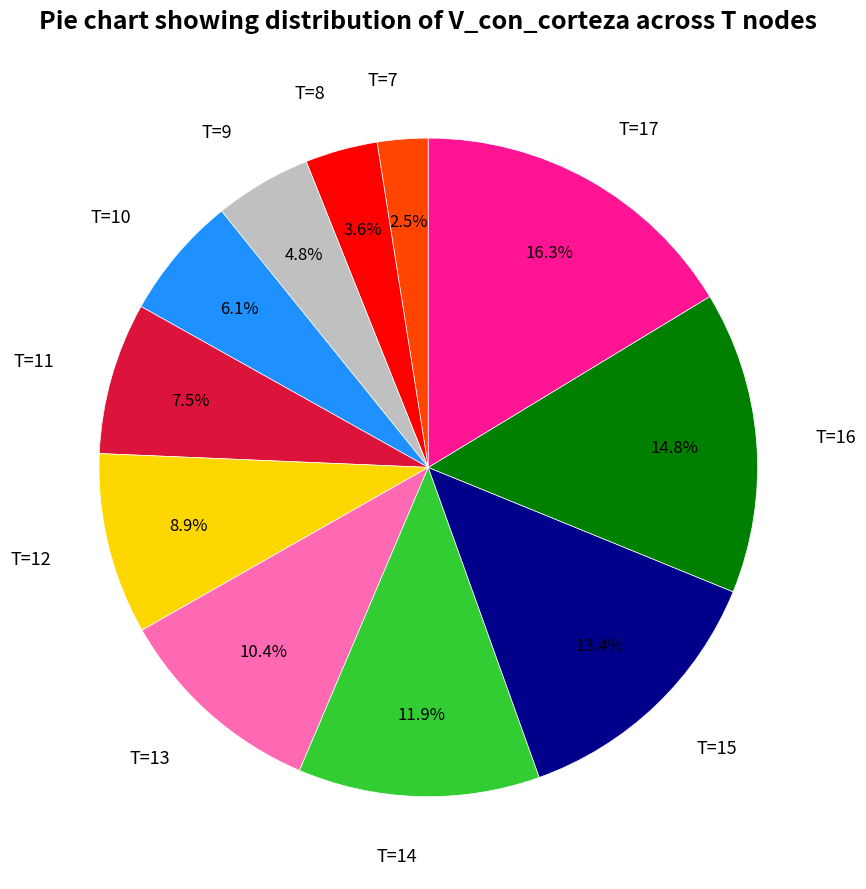

Is T=13 the majority of the pie?

No